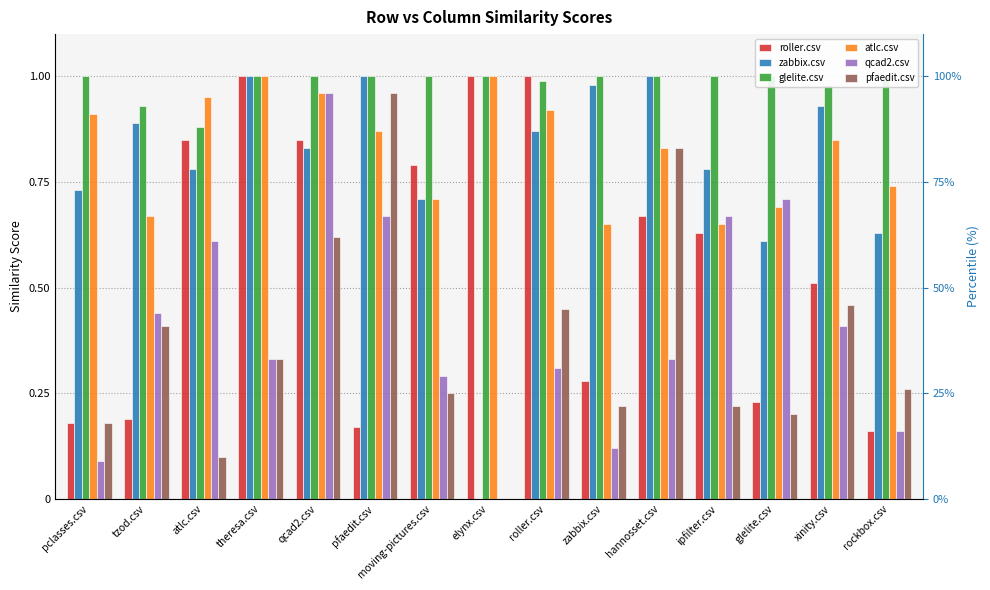

How many bars are there in total?

90